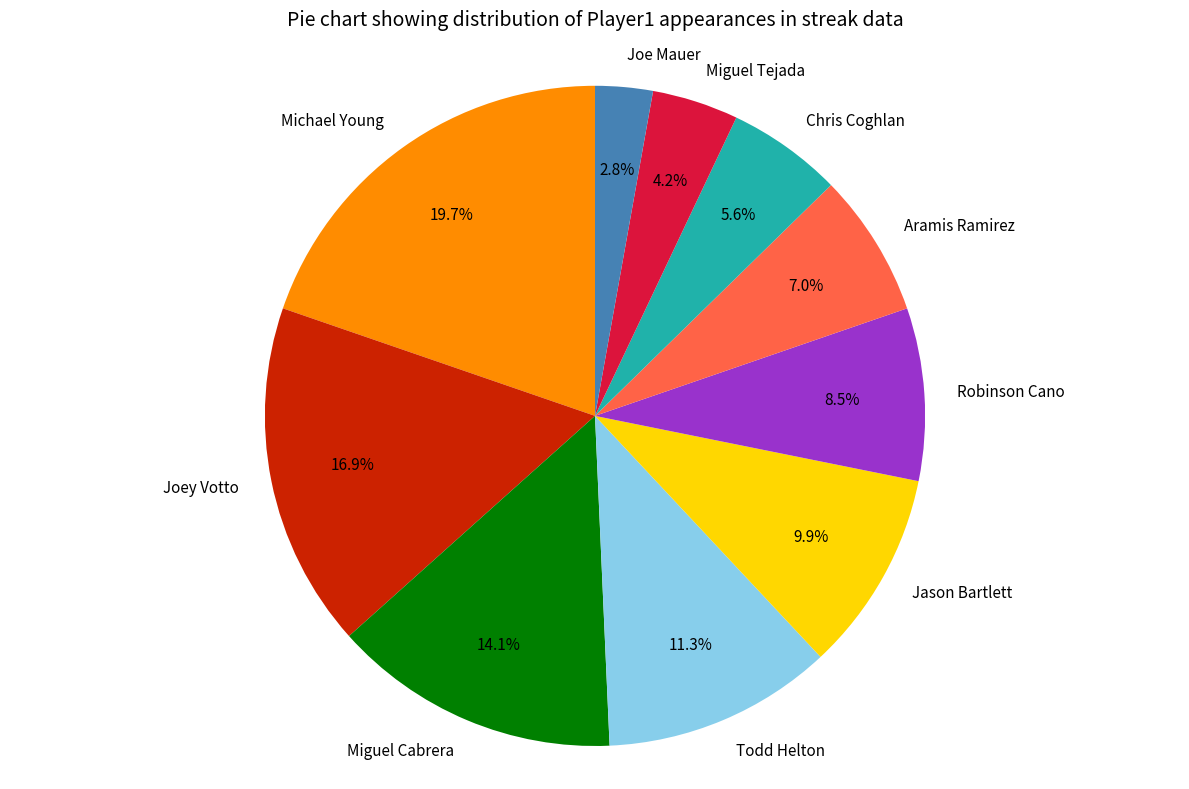

The Todd Helton slice represents 11% of the pie. True or false?

True